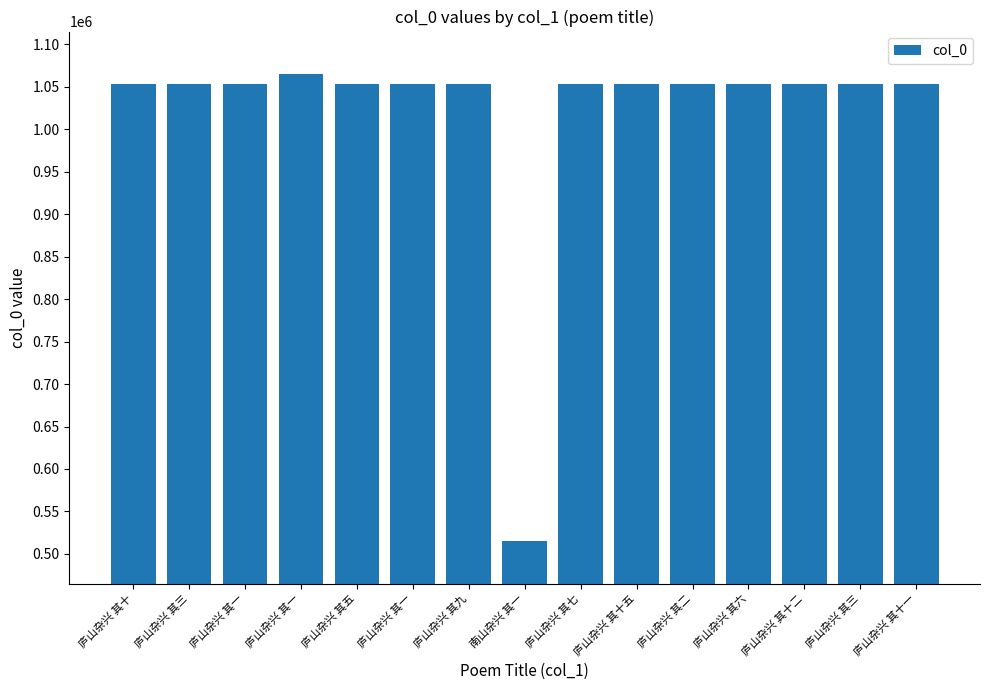

How many values are below 1053094?

7